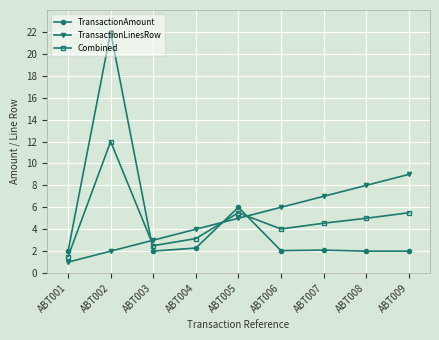

What is the value of the Combined point at the 4th from the left?

3.1